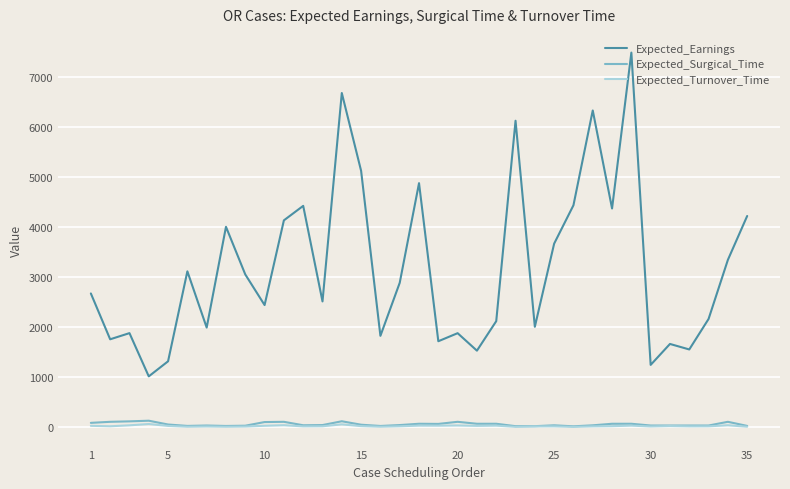

True or false: Expected_Surgical_Time and Expected_Earnings cross at least once.

False